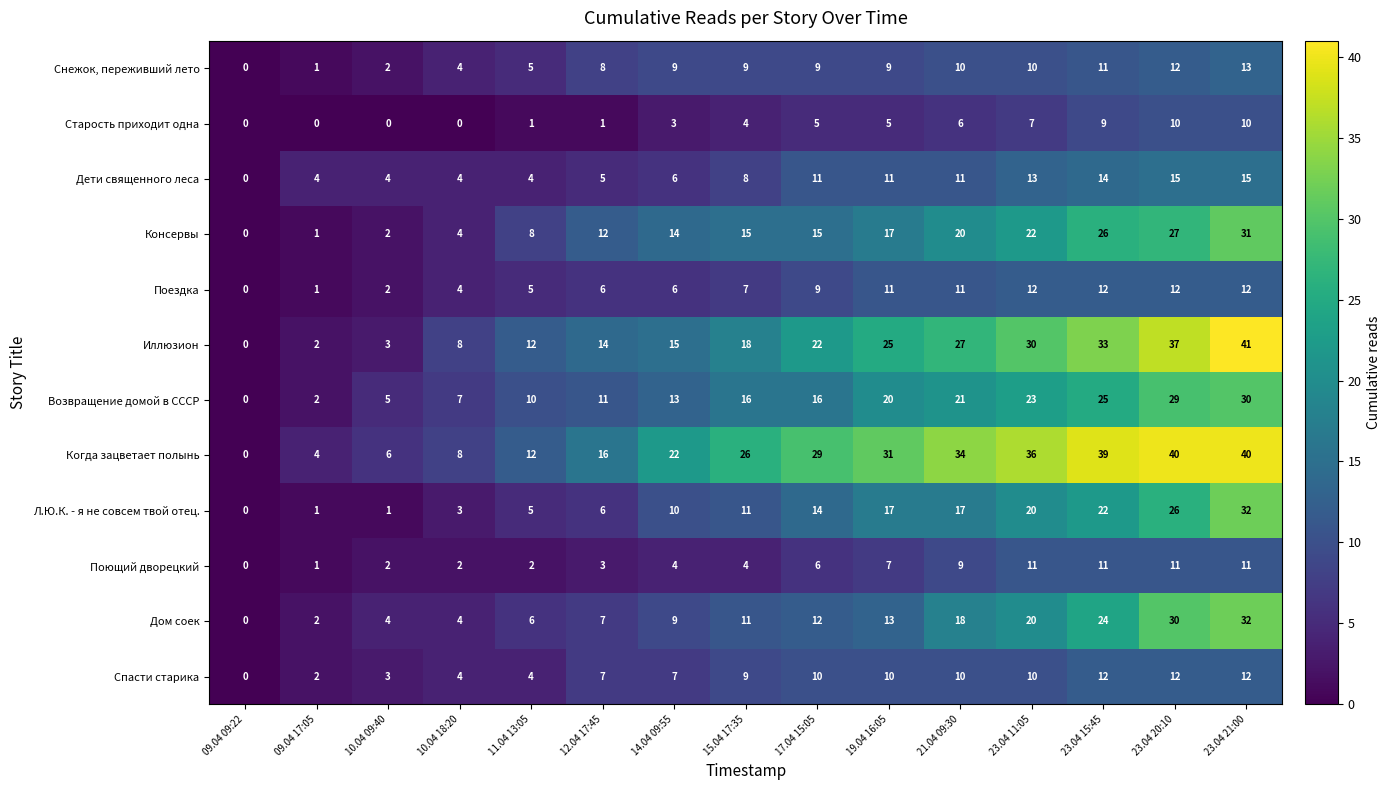

How many categories are shown in the chart?

15